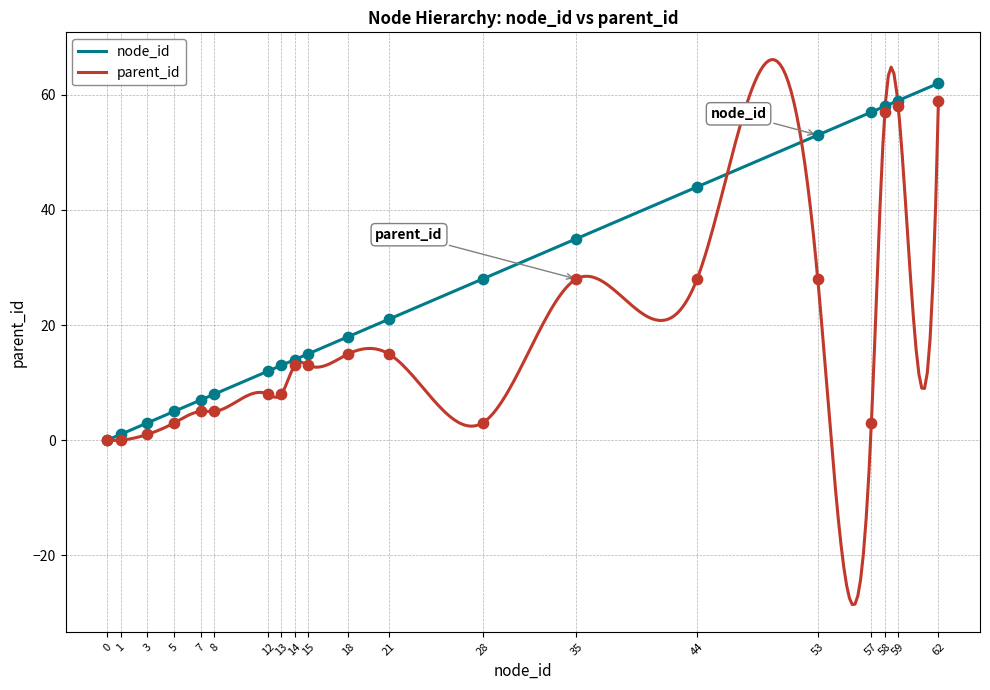

At which category is the sum across all series the highest?

62